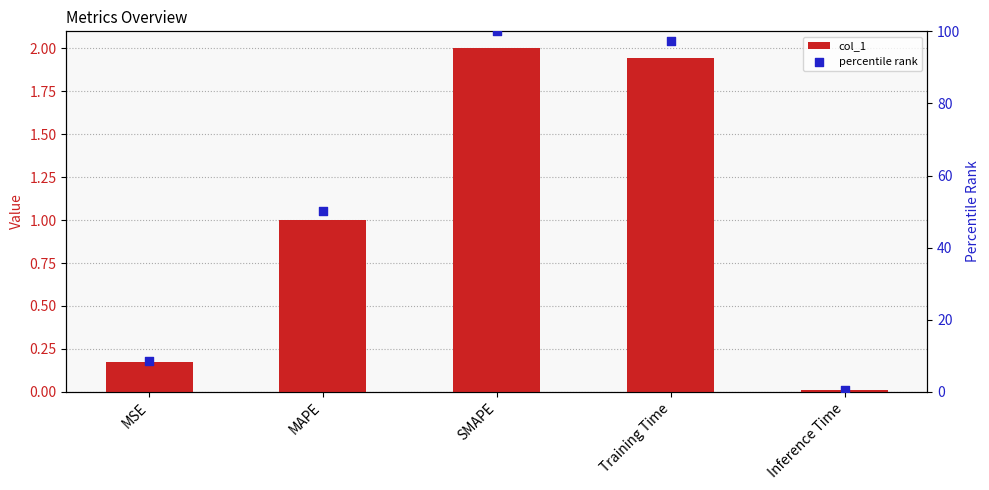

Is the value of col_1 at MSE greater than the value of percentile rank at MAPE?

No